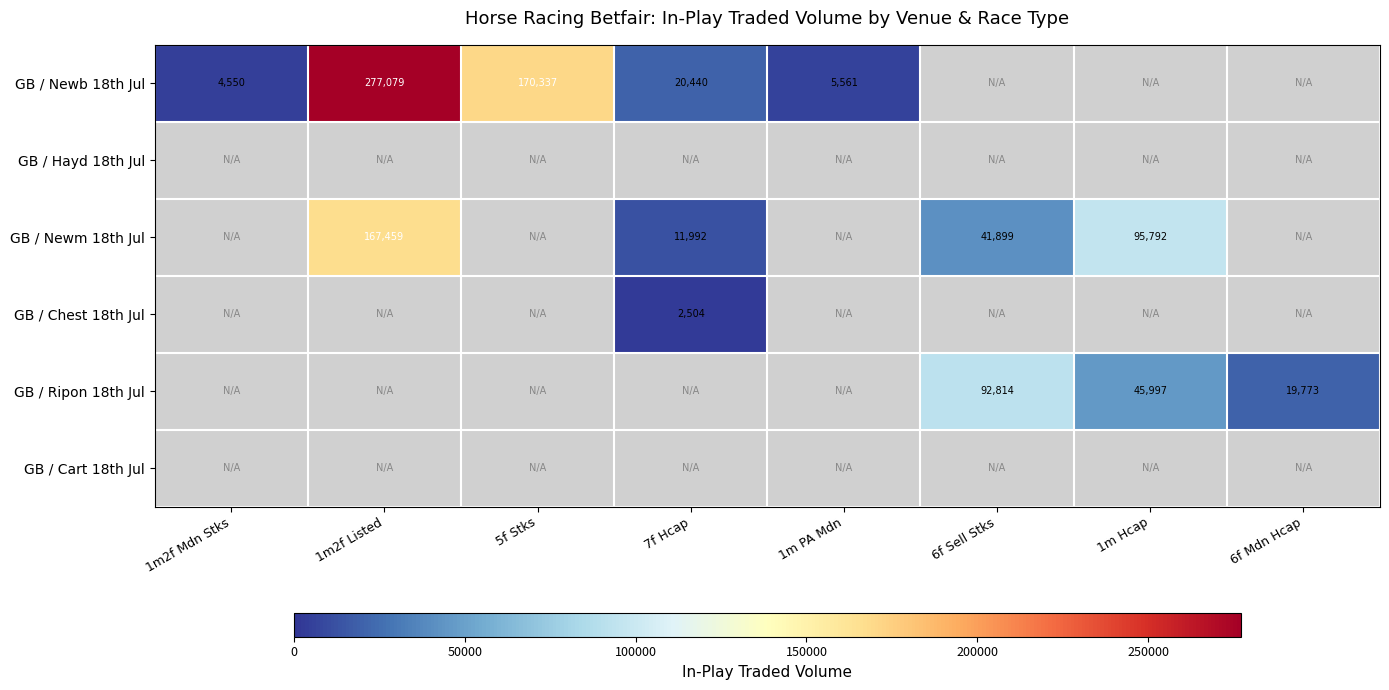

Count the number of categories in the chart.

8